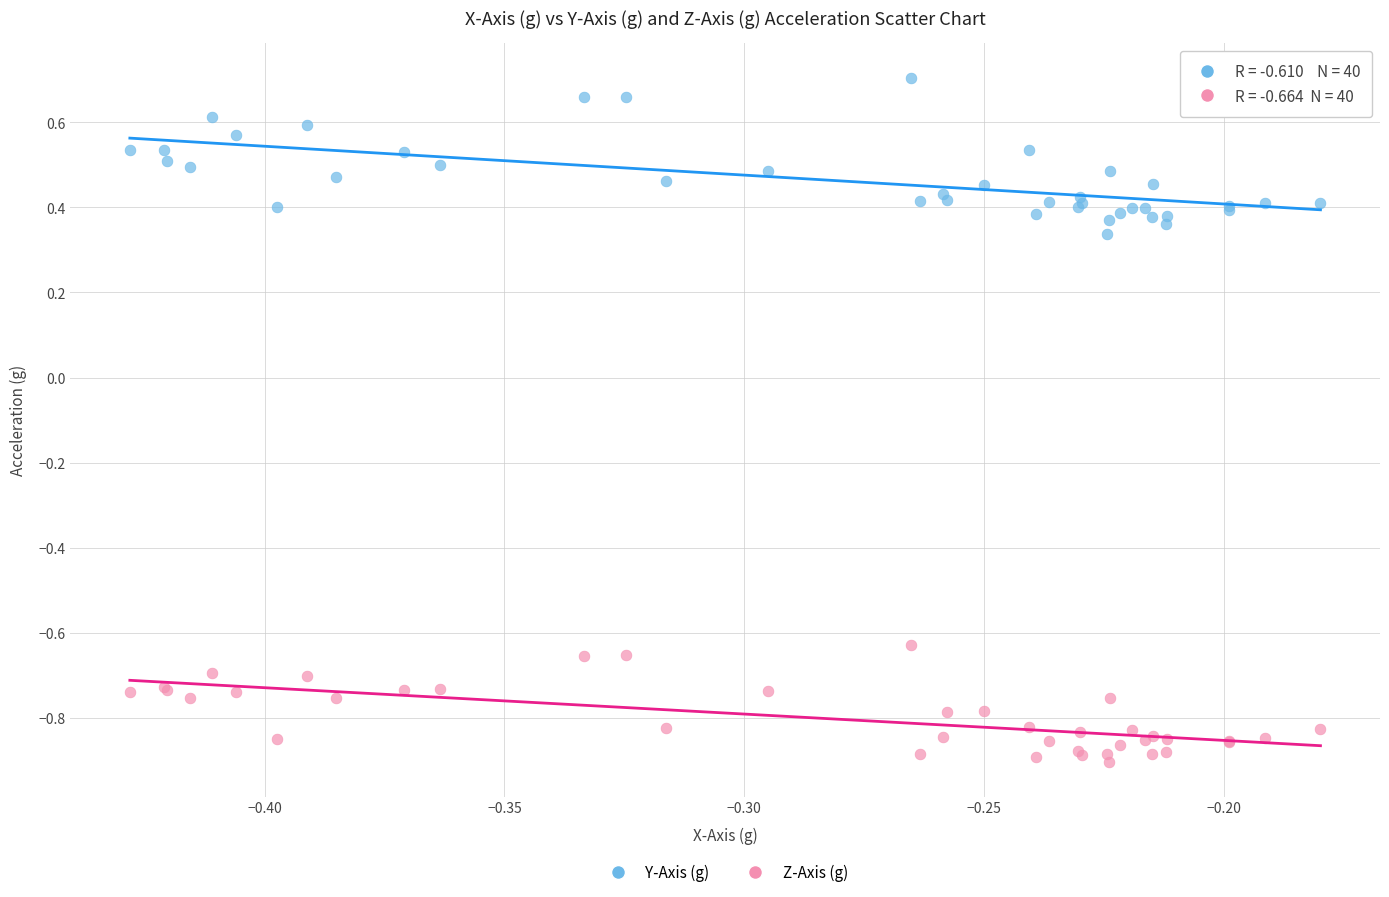

Which series has the largest Y range (max minus min)?

Y-Axis (g)